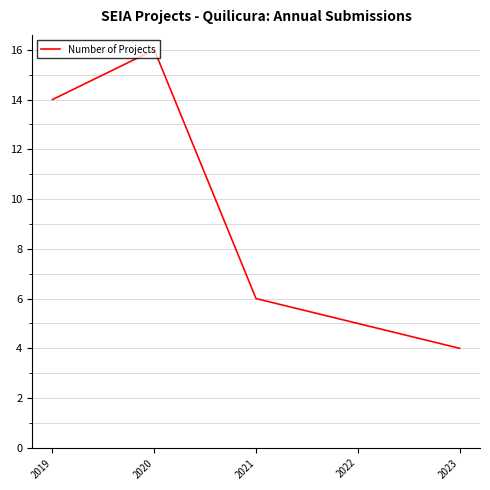

At which category does the data reach its first local peak?

2020